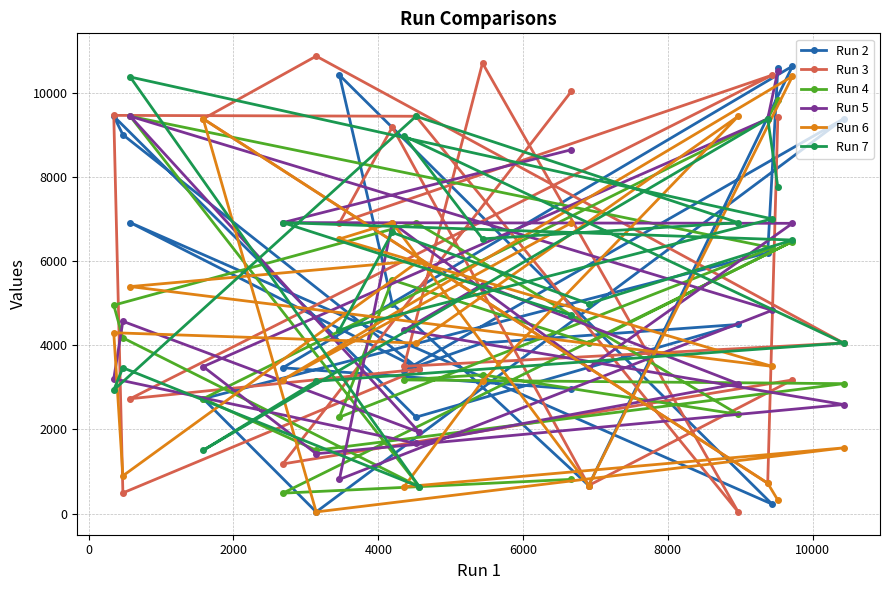

How many categories are shown in the chart?

20